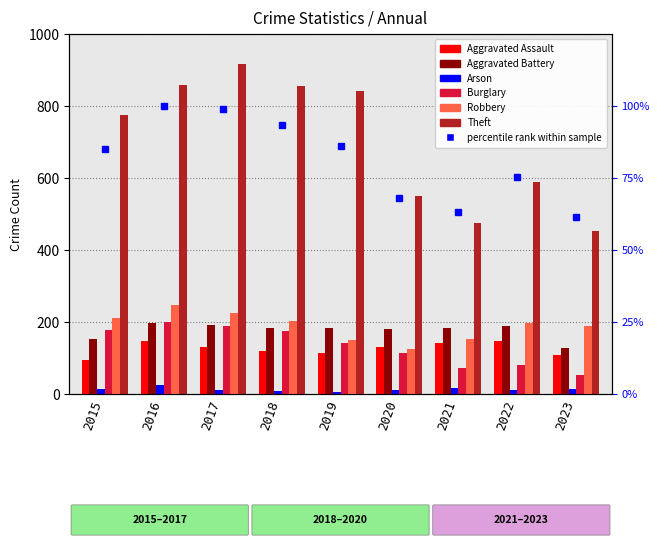

Are the bars horizontal?

No